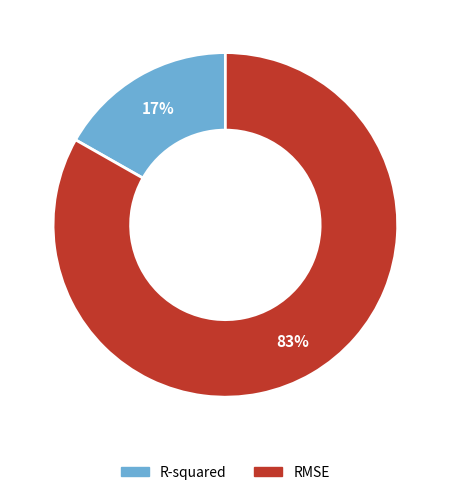

How many slices are in this pie chart?

2